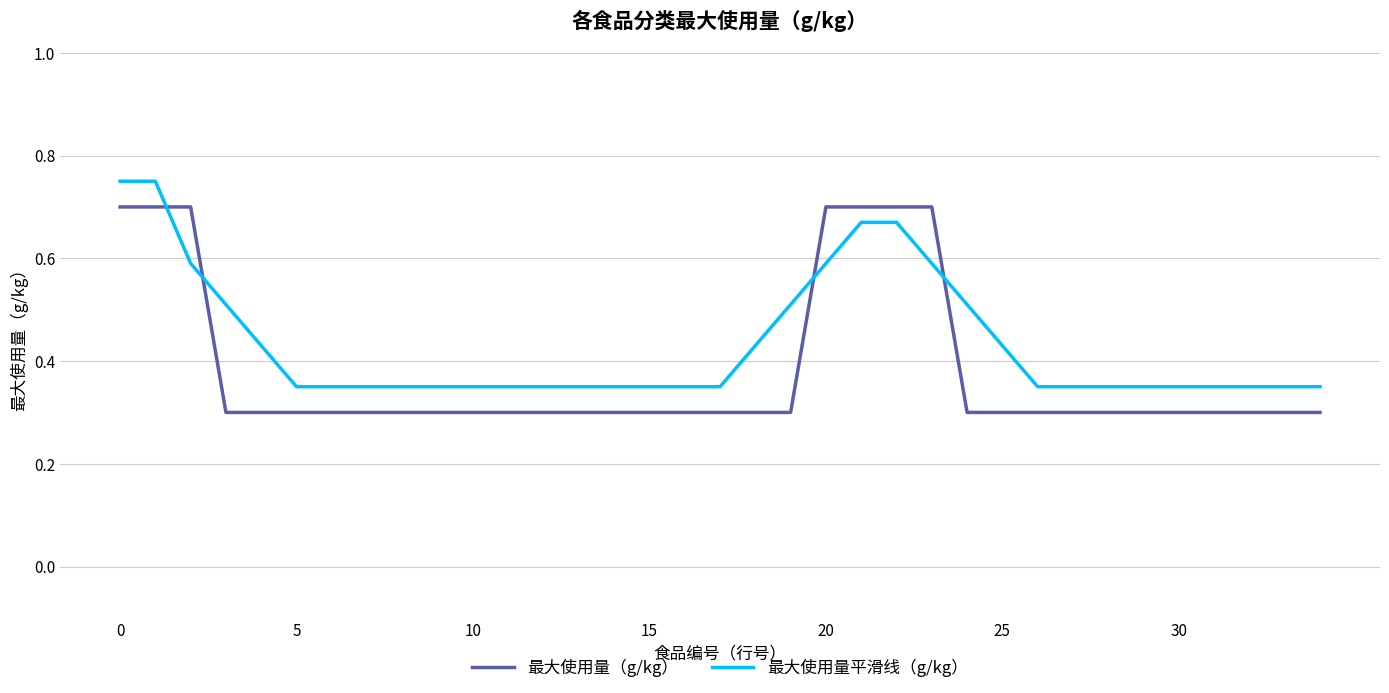

True or false: 最大使用量（g/kg） and 最大使用量平滑线（g/kg） cross at least once.

True